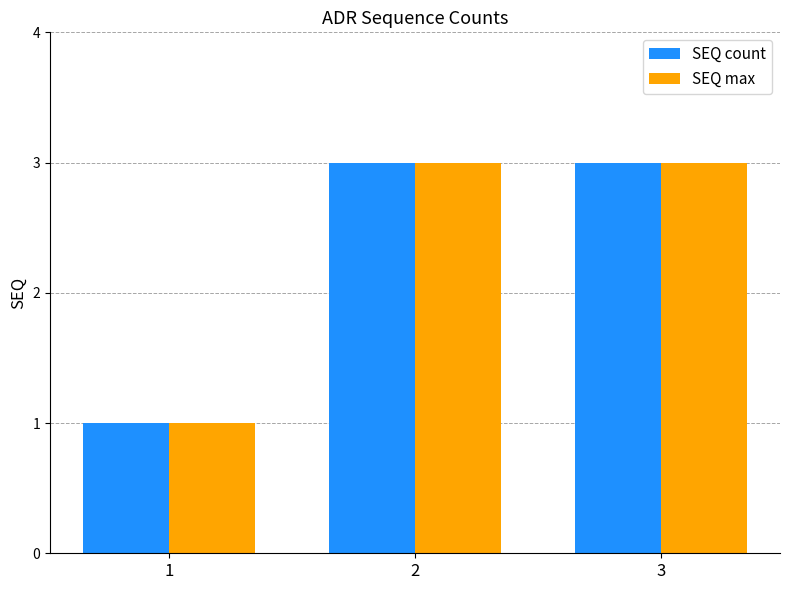

Is it true that SEQ max equals 4 at 2?

False